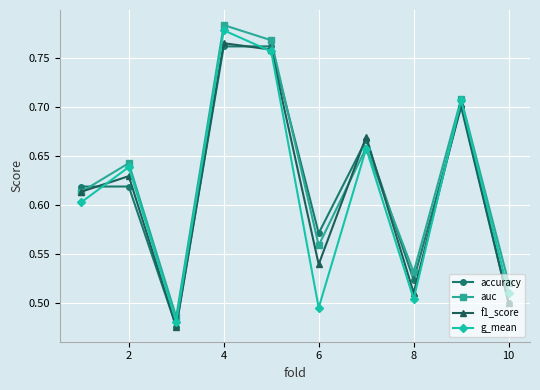

Which series has the largest range (max minus min)?

auc